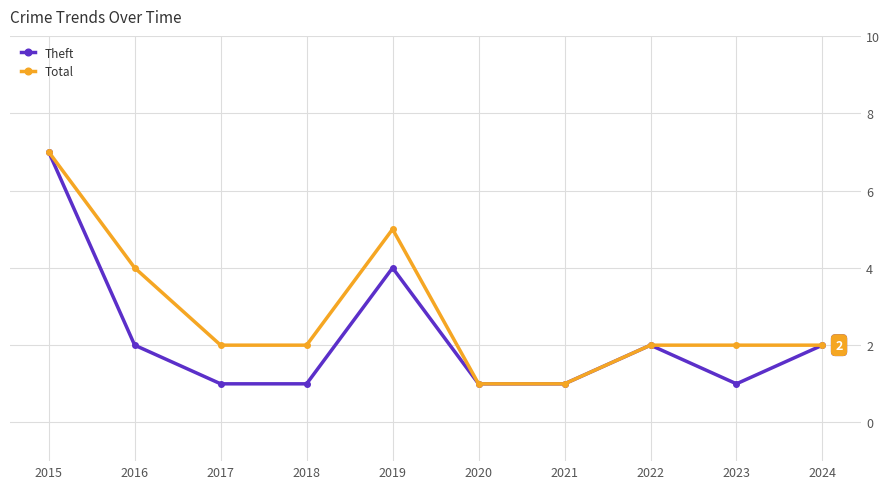

Reading left to right, extract all data points from this chart.

Theft: 7	2	1	1	4	1	1	2	1	2
Total: 7	4	2	2	5	1	1	2	2	2